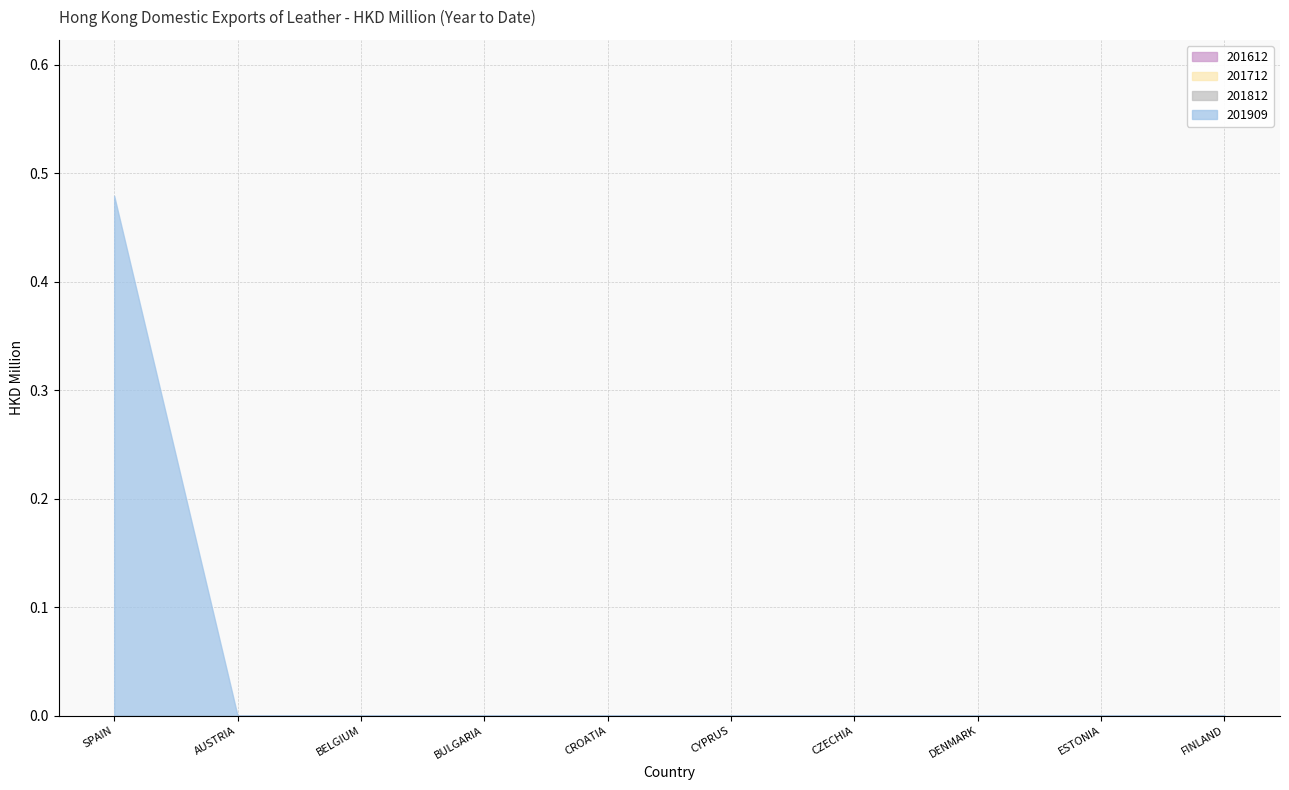

Between BELGIUM and BULGARIA, which is larger?

BELGIUM